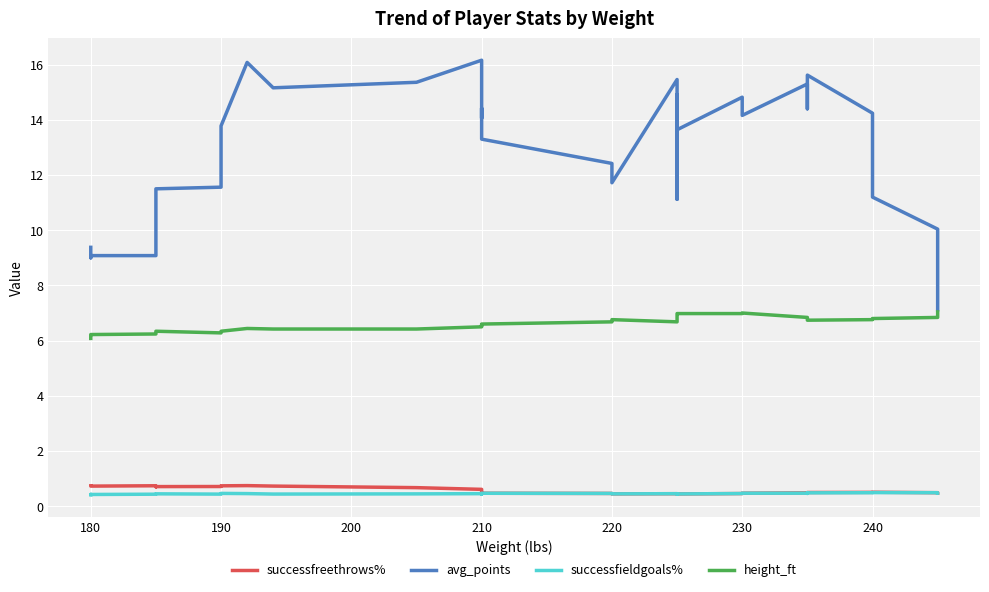

True or false: successfreethrows% and avg_points cross at least once.

False